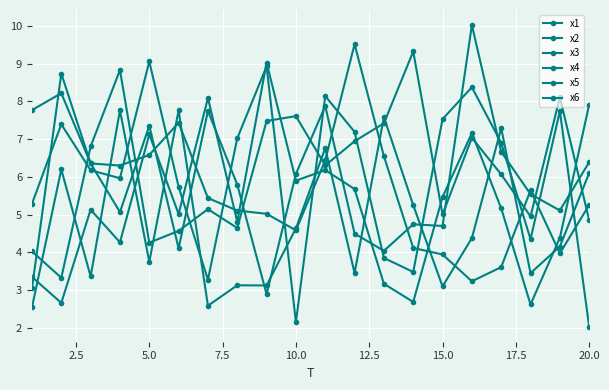

How many lines are shown in the chart?

6